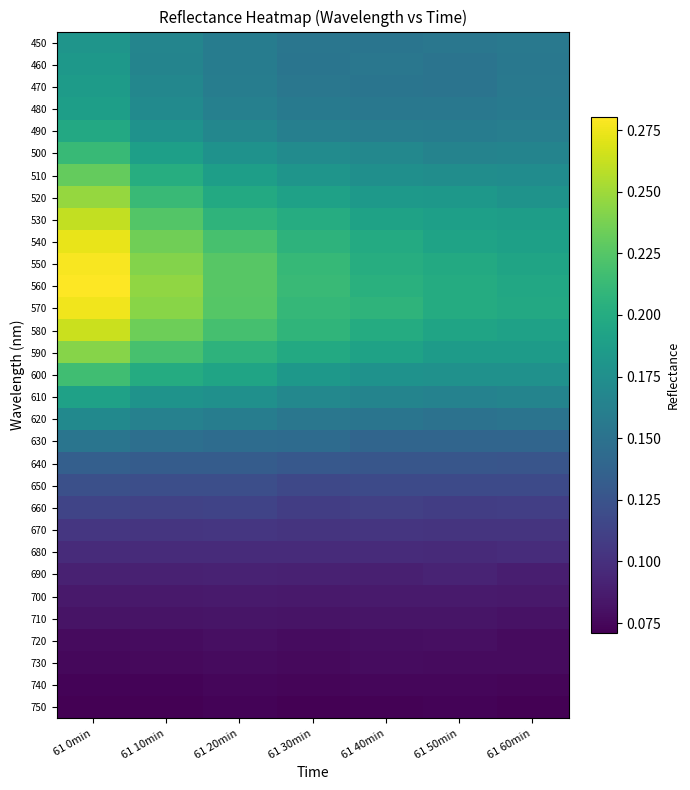

Reading left to right, transcribe all the data shown in this chart.

450: 61 0min=0.2	61 10min=0.2	61 20min=0.2	61 30min=0.2	61 40min=0.2	61 50min=0.2	61 60min=0.2
460: 61 0min=0.2	61 10min=0.2	61 20min=0.2	61 30min=0.2	61 40min=0.2	61 50min=0.2	61 60min=0.2
470: 61 0min=0.2	61 10min=0.2	61 20min=0.2	61 30min=0.2	61 40min=0.2	61 50min=0.2	61 60min=0.2
480: 61 0min=0.2	61 10min=0.2	61 20min=0.2	61 30min=0.2	61 40min=0.2	61 50min=0.2	61 60min=0.2
490: 61 0min=0.2	61 10min=0.2	61 20min=0.2	61 30min=0.2	61 40min=0.2	61 50min=0.2	61 60min=0.2
500: 61 0min=0.2	61 10min=0.2	61 20min=0.2	61 30min=0.2	61 40min=0.2	61 50min=0.2	61 60min=0.2
510: 61 0min=0.2	61 10min=0.2	61 20min=0.2	61 30min=0.2	61 40min=0.2	61 50min=0.2	61 60min=0.2
520: 61 0min=0.2	61 10min=0.2	61 20min=0.2	61 30min=0.2	61 40min=0.2	61 50min=0.2	61 60min=0.2
530: 61 0min=0.3	61 10min=0.2	61 20min=0.2	61 30min=0.2	61 40min=0.2	61 50min=0.2	61 60min=0.2
540: 61 0min=0.3	61 10min=0.2	61 20min=0.2	61 30min=0.2	61 40min=0.2	61 50min=0.2	61 60min=0.2
550: 61 0min=0.3	61 10min=0.2	61 20min=0.2	61 30min=0.2	61 40min=0.2	61 50min=0.2	61 60min=0.2
560: 61 0min=0.3	61 10min=0.2	61 20min=0.2	61 30min=0.2	61 40min=0.2	61 50min=0.2	61 60min=0.2
570: 61 0min=0.3	61 10min=0.2	61 20min=0.2	61 30min=0.2	61 40min=0.2	61 50min=0.2	61 60min=0.2
580: 61 0min=0.3	61 10min=0.2	61 20min=0.2	61 30min=0.2	61 40min=0.2	61 50min=0.2	61 60min=0.2
590: 61 0min=0.2	61 10min=0.2	61 20min=0.2	61 30min=0.2	61 40min=0.2	61 50min=0.2	61 60min=0.2
600: 61 0min=0.2	61 10min=0.2	61 20min=0.2	61 30min=0.2	61 40min=0.2	61 50min=0.2	61 60min=0.2
610: 61 0min=0.2	61 10min=0.2	61 20min=0.2	61 30min=0.2	61 40min=0.2	61 50min=0.2	61 60min=0.2
620: 61 0min=0.2	61 10min=0.2	61 20min=0.2	61 30min=0.2	61 40min=0.2	61 50min=0.1	61 60min=0.2
630: 61 0min=0.2	61 10min=0.1	61 20min=0.1	61 30min=0.1	61 40min=0.1	61 50min=0.1	61 60min=0.1
640: 61 0min=0.1	61 10min=0.1	61 20min=0.1	61 30min=0.1	61 40min=0.1	61 50min=0.1	61 60min=0.1
650: 61 0min=0.1	61 10min=0.1	61 20min=0.1	61 30min=0.1	61 40min=0.1	61 50min=0.1	61 60min=0.1
660: 61 0min=0.1	61 10min=0.1	61 20min=0.1	61 30min=0.1	61 40min=0.1	61 50min=0.1	61 60min=0.1
670: 61 0min=0.1	61 10min=0.1	61 20min=0.1	61 30min=0.1	61 40min=0.1	61 50min=0.1	61 60min=0.1
680: 61 0min=0.1	61 10min=0.1	61 20min=0.1	61 30min=0.1	61 40min=0.1	61 50min=0.1	61 60min=0.1
690: 61 0min=0.1	61 10min=0.1	61 20min=0.1	61 30min=0.1	61 40min=0.1	61 50min=0.1	61 60min=0.1
700: 61 0min=0.1	61 10min=0.1	61 20min=0.1	61 30min=0.1	61 40min=0.1	61 50min=0.1	61 60min=0.1
710: 61 0min=0.1	61 10min=0.1	61 20min=0.1	61 30min=0.1	61 40min=0.1	61 50min=0.1	61 60min=0.1
720: 61 0min=0.1	61 10min=0.1	61 20min=0.1	61 30min=0.1	61 40min=0.1	61 50min=0.1	61 60min=0.1
730: 61 0min=0.1	61 10min=0.1	61 20min=0.1	61 30min=0.1	61 40min=0.1	61 50min=0.1	61 60min=0.1
740: 61 0min=0.1	61 10min=0.1	61 20min=0.1	61 30min=0.1	61 40min=0.1	61 50min=0.1	61 60min=0.1
750: 61 0min=0.1	61 10min=0.1	61 20min=0.1	61 30min=0.1	61 40min=0.1	61 50min=0.1	61 60min=0.1